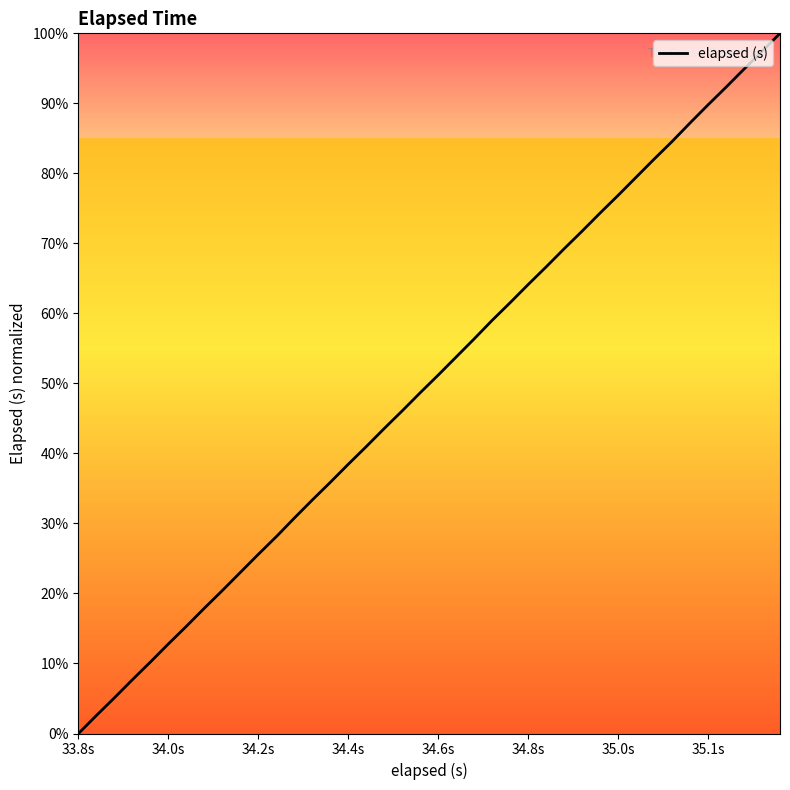

True or false: there are more than 1 points higher than both neighbors.

False